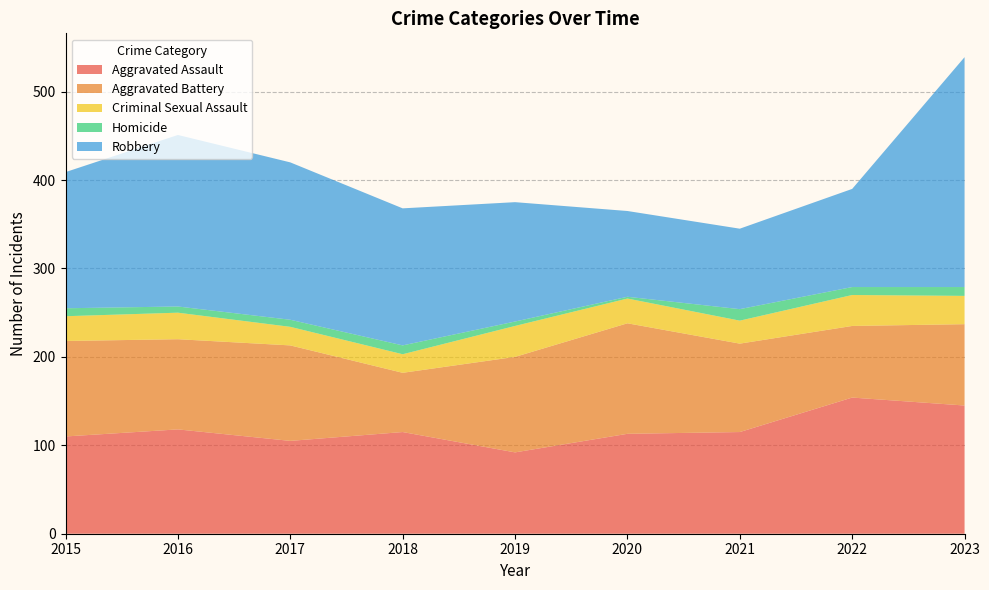

Reading right to left, transcribe all the data shown in this chart.

Aggravated Assault: 2023=145	2022=154	2021=115	2020=113	2019=92	2018=115	2017=105	2016=118	2015=110
Aggravated Battery: 2023=92	2022=81	2021=100	2020=125	2019=108	2018=67	2017=108	2016=102	2015=108
Criminal Sexual Assault: 2023=32	2022=35	2021=26	2020=28	2019=35	2018=21	2017=21	2016=30	2015=28
Homicide: 2023=10	2022=9	2021=13	2020=2	2019=5	2018=10	2017=8	2016=7	2015=9
Robbery: 2023=260	2022=111	2021=91	2020=97	2019=135	2018=155	2017=178	2016=194	2015=154